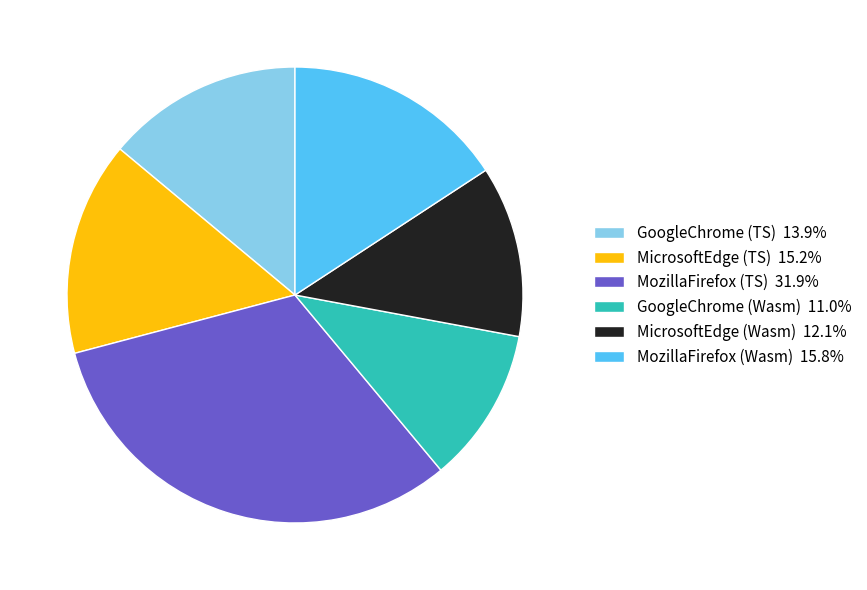

True or false: GoogleChrome (Wasm) accounts for 23% of the total.

False